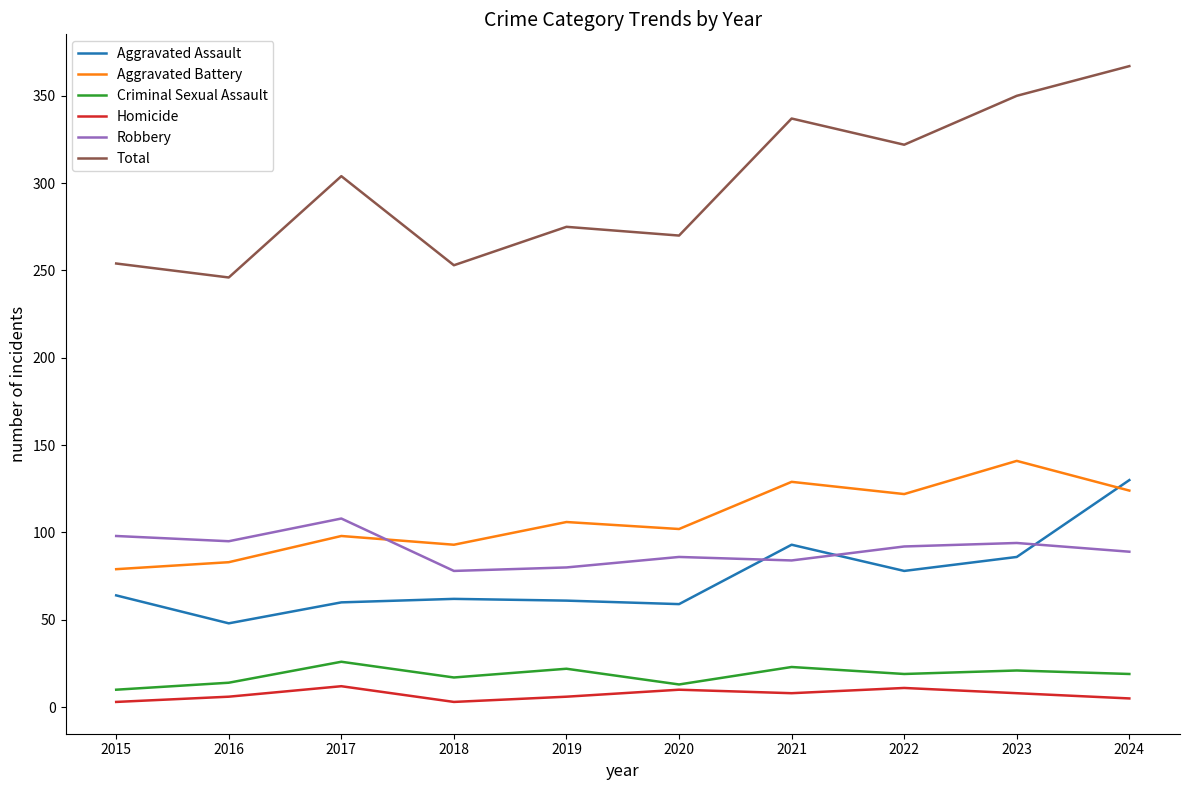

List the series in order of their peak value, lowest first.

Homicide, Criminal Sexual Assault, Robbery, Aggravated Assault, Aggravated Battery, Total